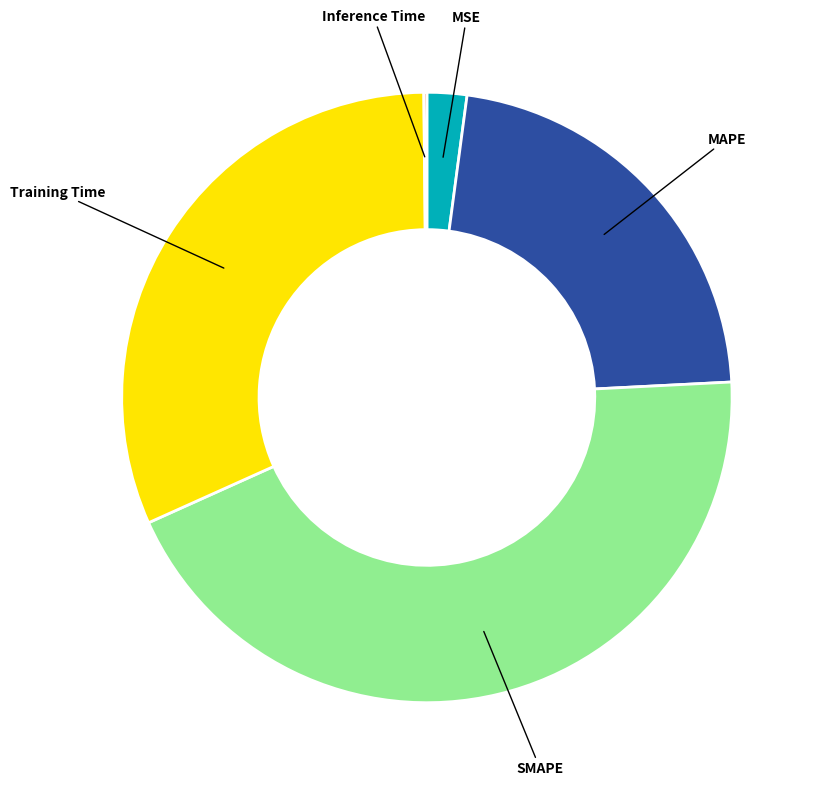

Is there any slice that represents more than half of the pie?

No